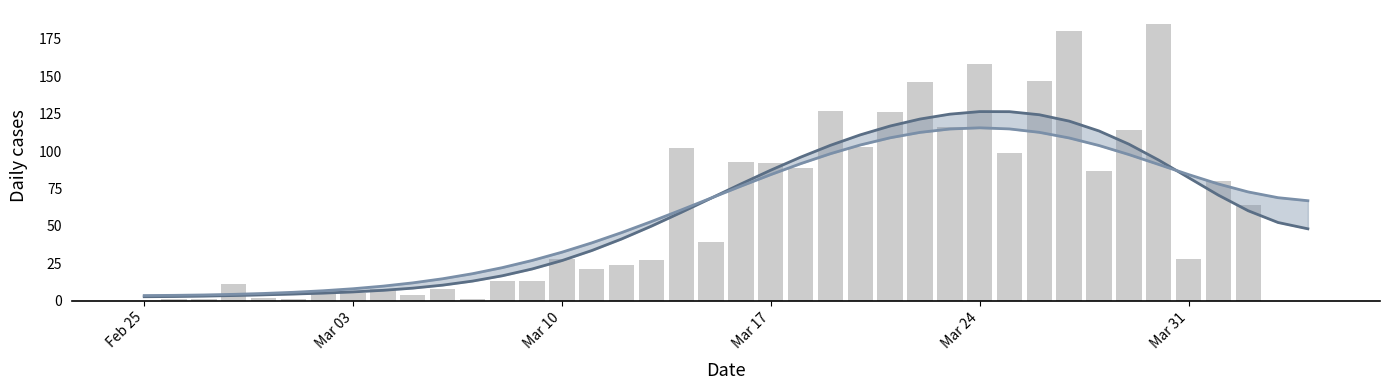

Reading left to right, list all the values displayed in this chart.

Smoothed (narrow): 2.7	2.8	3.1	3.5	4.0	4.5	5.1	5.9	7.0	8.4	10.4	13.1	16.7	21.2	26.9	33.6	41.3	49.9	59.1	68.6	78.1	87.3	95.9	103.9	110.9	116.7	121.4	124.7	126.4	126.3	124.3	120.0	113.4	104.6	94.0	82.3	70.6	60.1	52.3	48.1
Smoothed (wide): 3.5	3.6	3.9	4.3	4.9	5.7	6.7	8.0	9.8	12.0	14.7	18.1	22.1	26.9	32.5	38.7	45.6	52.9	60.7	68.6	76.6	84.3	91.6	98.3	104.1	108.9	112.5	114.8	115.5	114.8	112.5	108.8	103.7	97.7	91.1	84.3	78.0	72.7	68.9	66.8
Daily cases: 0.0	1.0	1.0	11.0	2.0	1.0	6.0	5.0	8.0	4.0	8.0	1.0	13.0	13.0	28.0	21.0	24.0	27.0	102.0	39.0	93.0	92.0	89.0	127.0	103.0	126.0	146.0	116.0	158.0	99.0	147.0	180.0	87.0	114.0	185.0	28.0	80.0	64.0	0.0	0.0